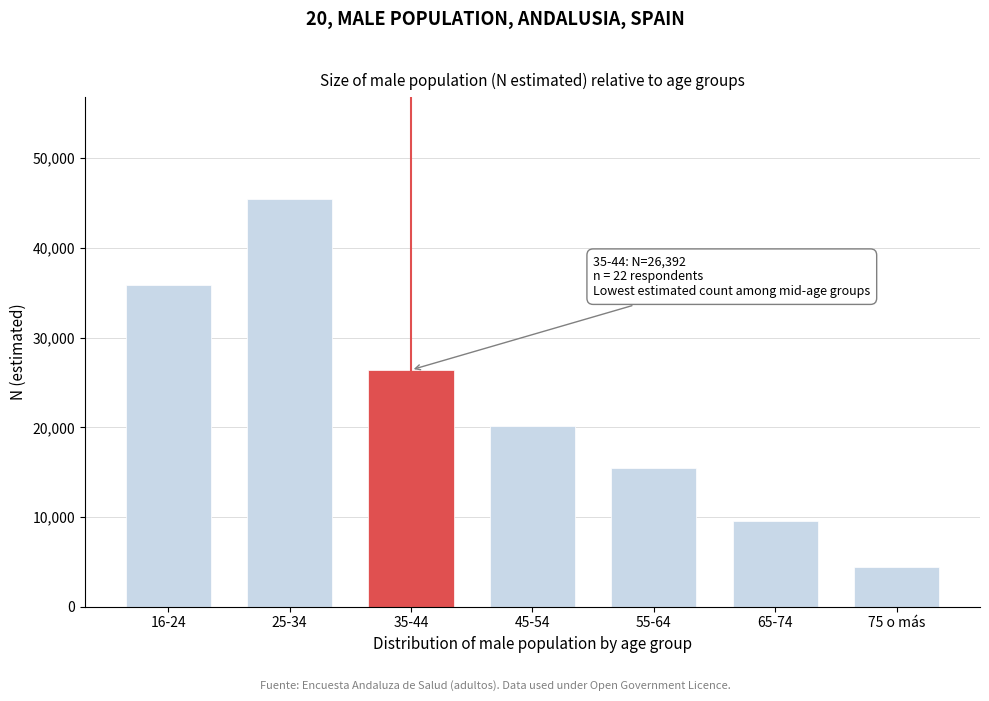

Reading left to right, transcribe all the data shown in this chart.

16-24=35888	25-34=45438	35-44=26392	45-54=20141	55-64=15433	65-74=9554	75 o más=4461